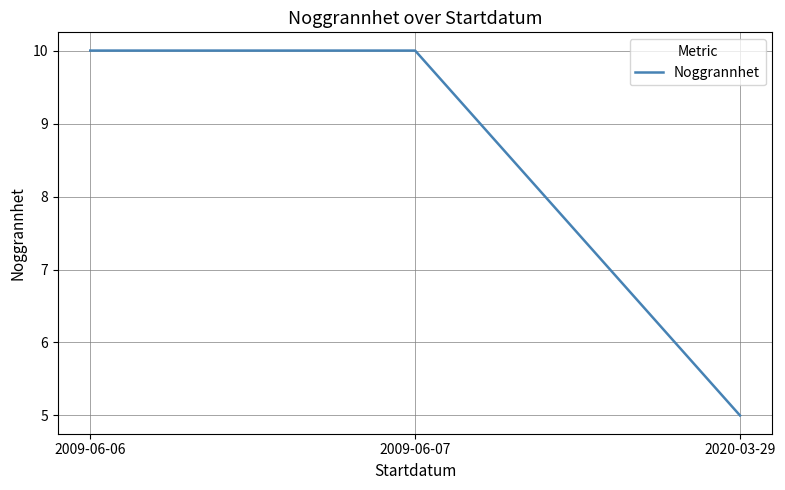

The value at 2020-03-29 is 5. True or false?

True